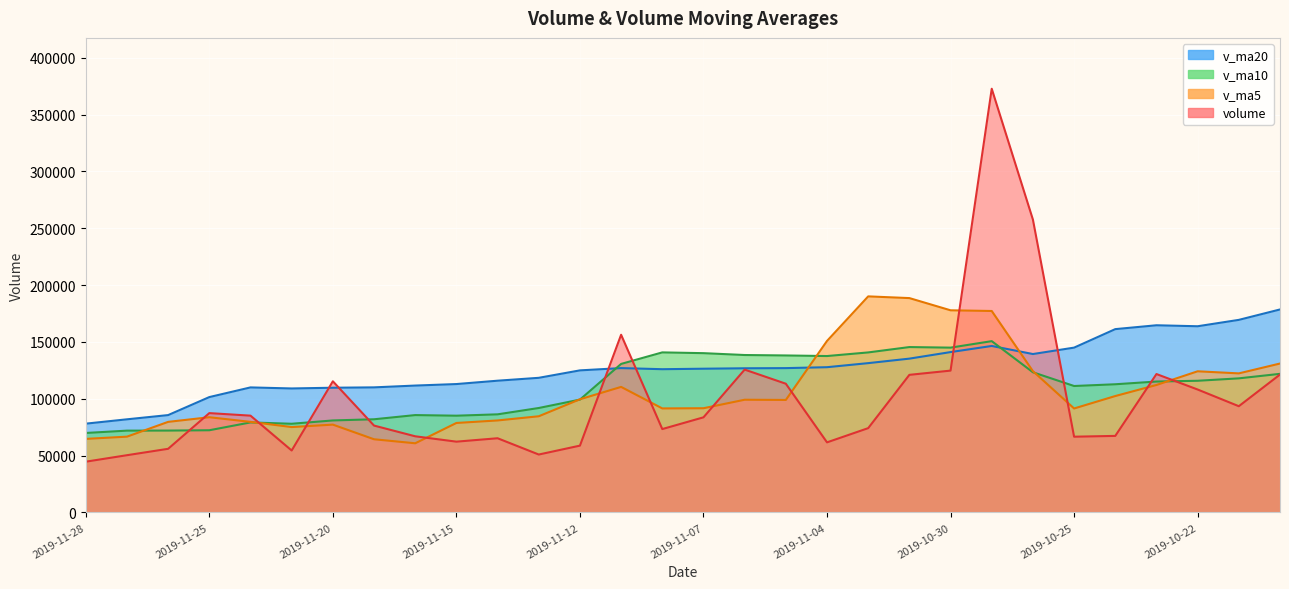

At which label does v_ma20 first exceed 126830?

2019-11-11